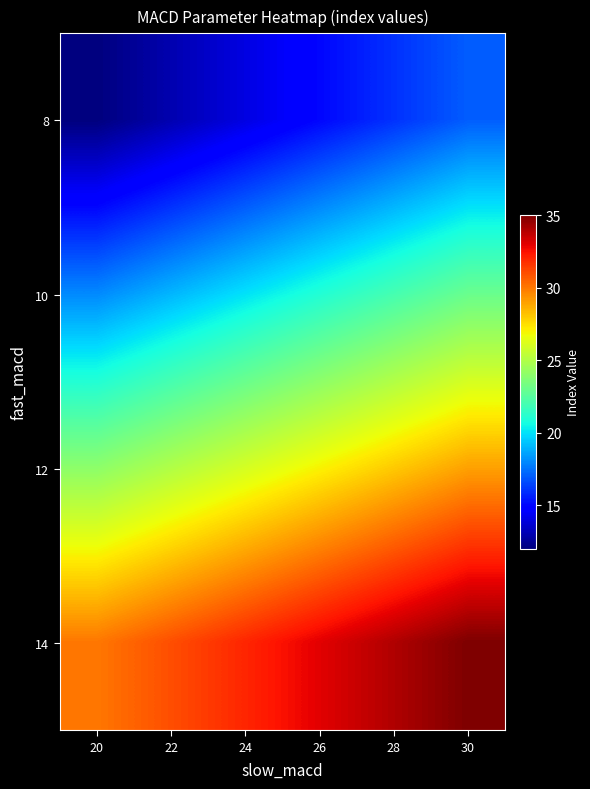

Reading left to right, extract all data points from this chart.

8: 20=12	22=13	24=14	26=15	28=16	30=17
10: 20=18	22=19	24=20	26=21	28=22	30=23
12: 20=24	22=25	24=26	26=27	28=28	30=29
14: 20=30	22=31	24=32	26=33	28=34	30=35